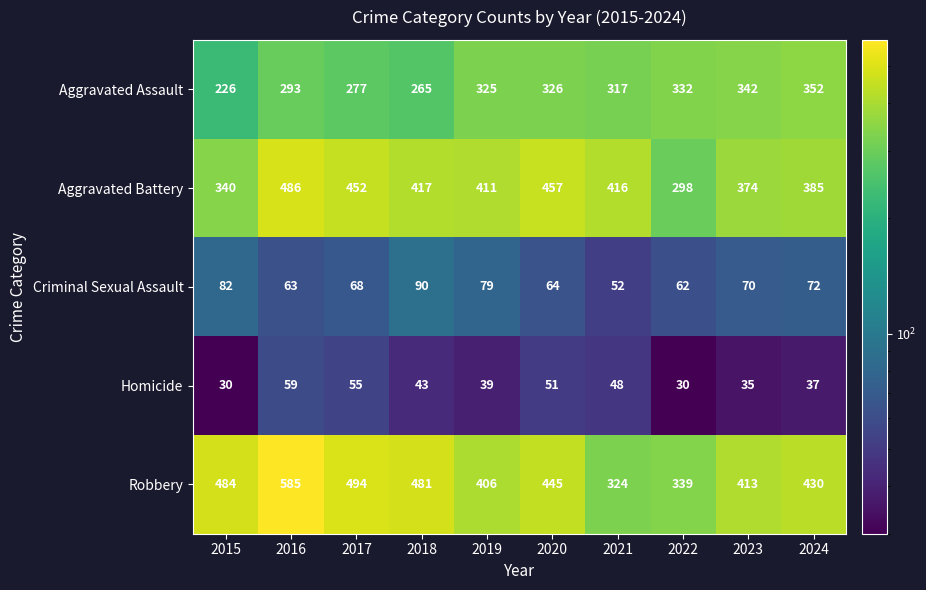

What is the spread (max minus min) of values at 2022?

309